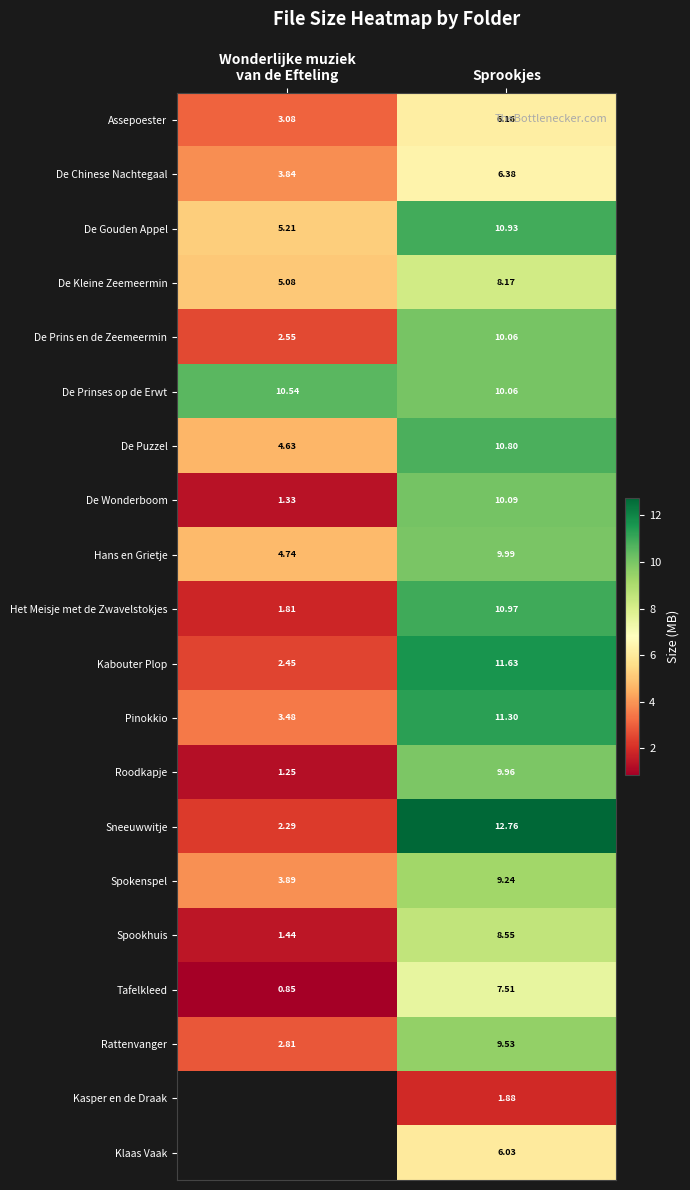

At which label does De Chinese Nachtegaal first exceed 6?

Sprookjes